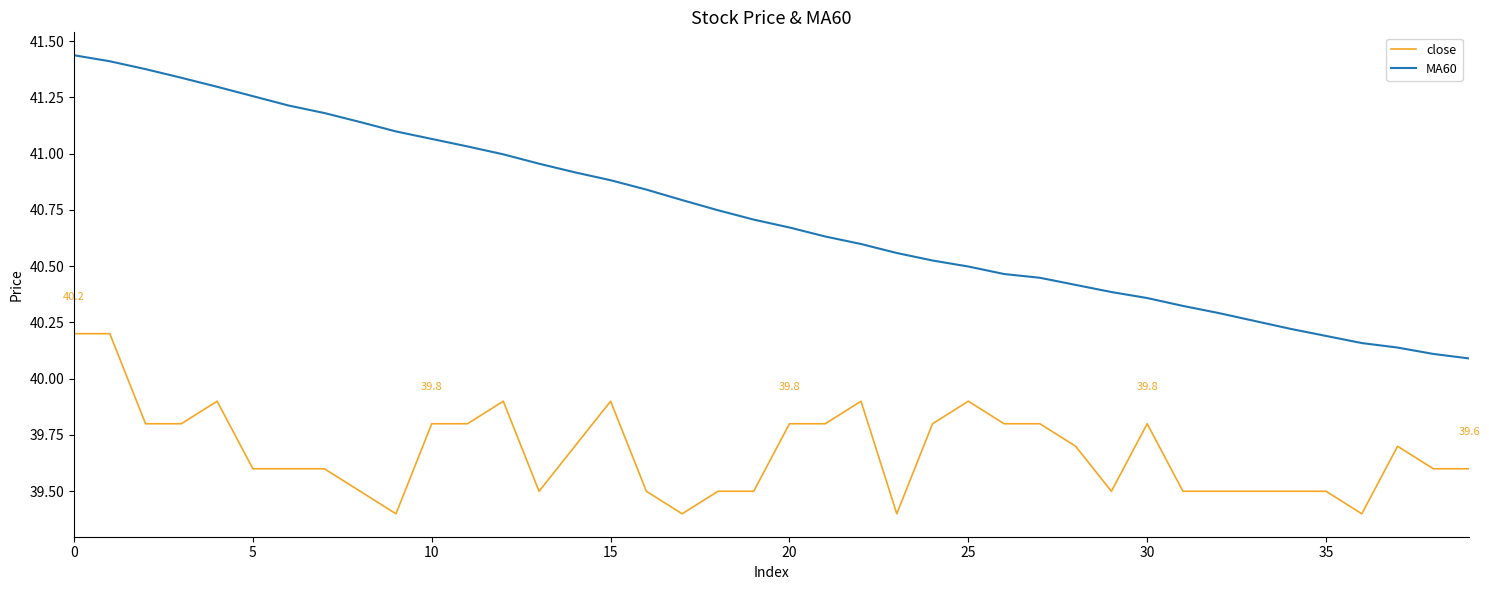

True or false: MA60 and close cross at least once.

False